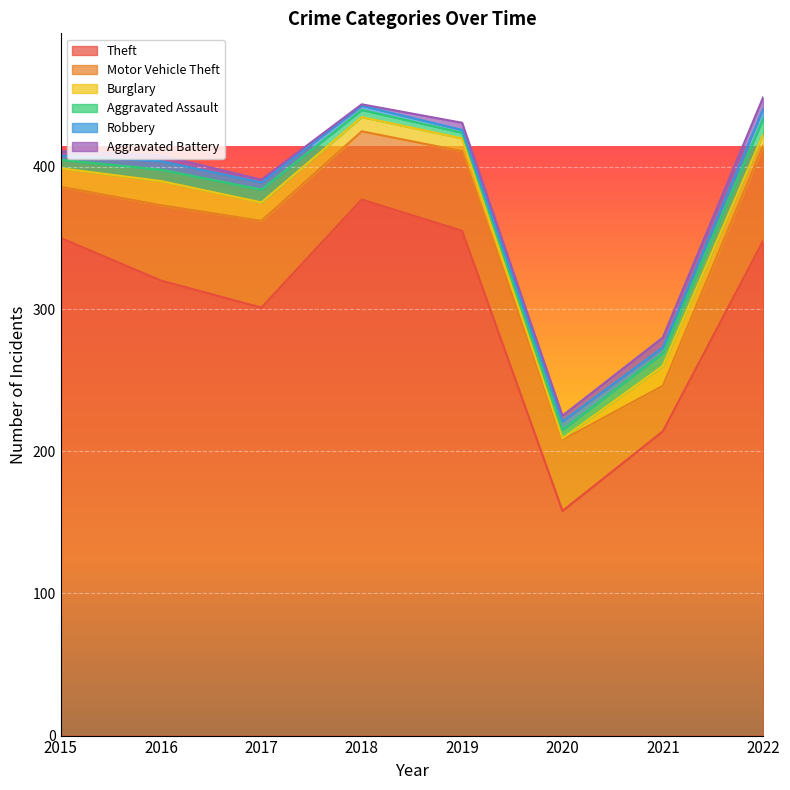

Where do Burglary and Robbery first cross each other?

2019 and 2020